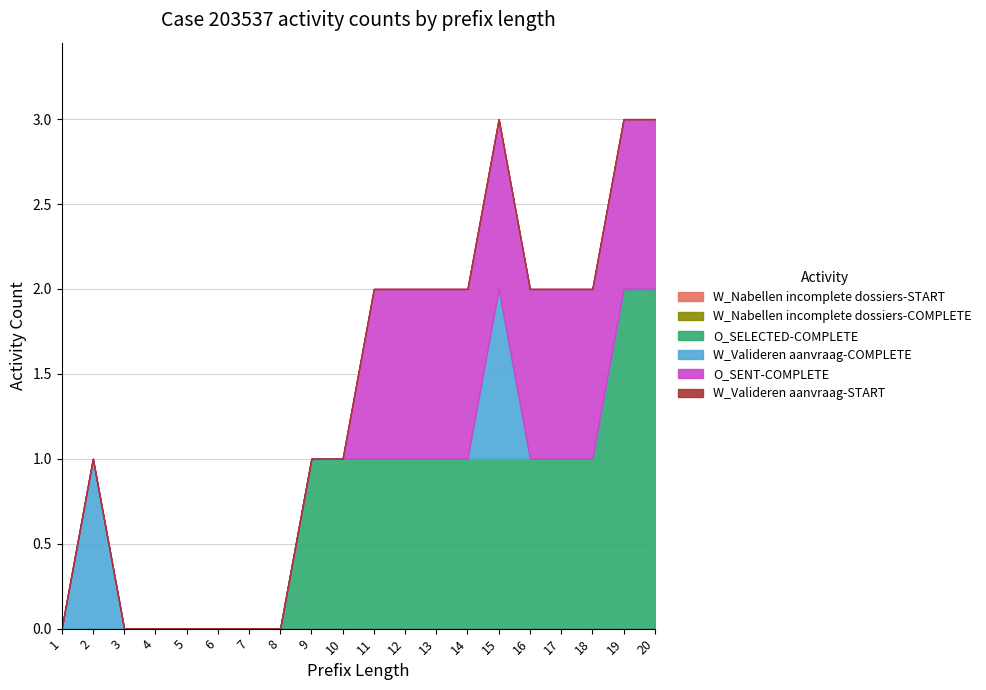

At which label does O_SELECTED-COMPLETE reach its minimum?

1